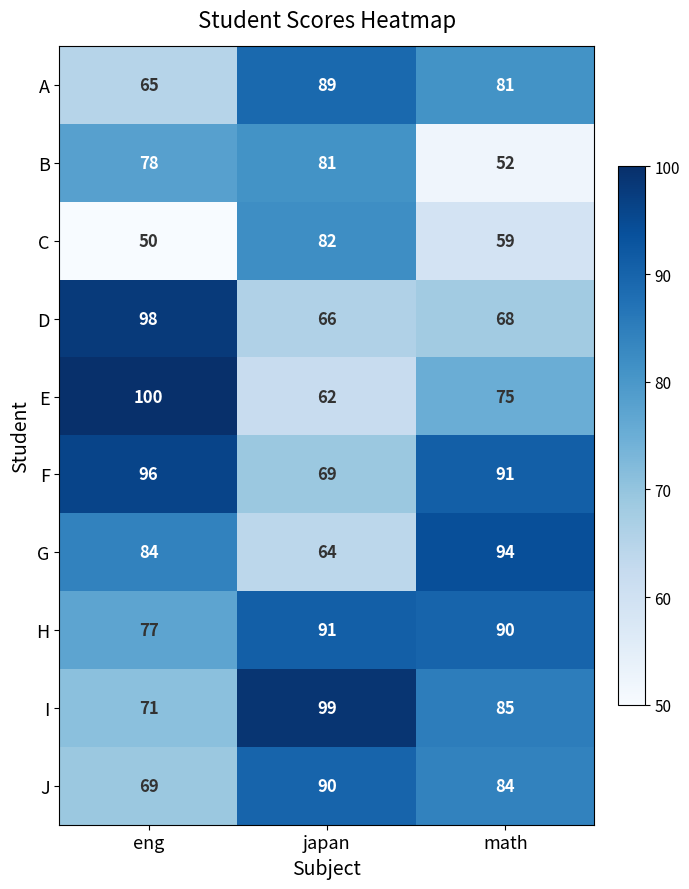

Is it true that I equals 101 at eng?

False